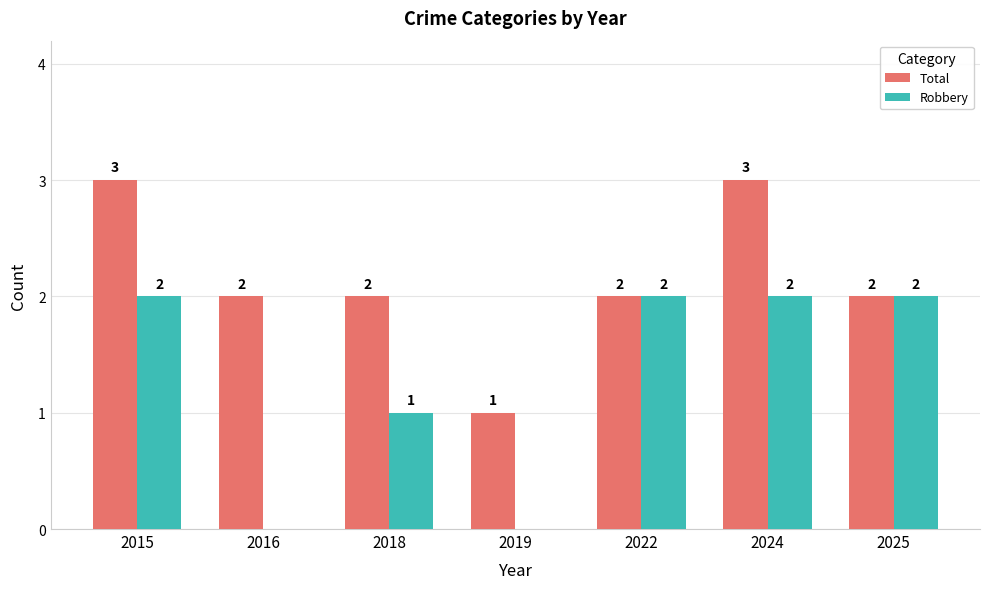

Reading left to right, transcribe all the data shown in this chart.

Total: 3	2	2	1	2	3	2
Robbery: 2	0	1	0	2	2	2